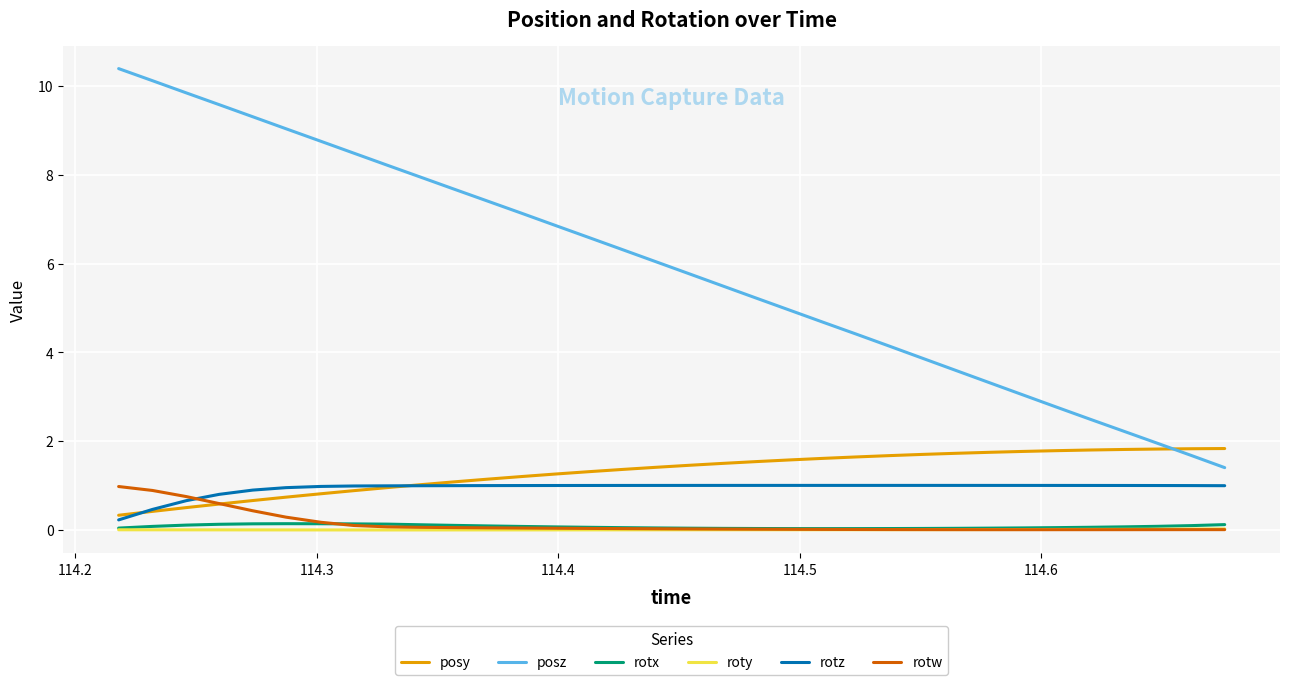

What is the lowest value of the posy series?

0.3